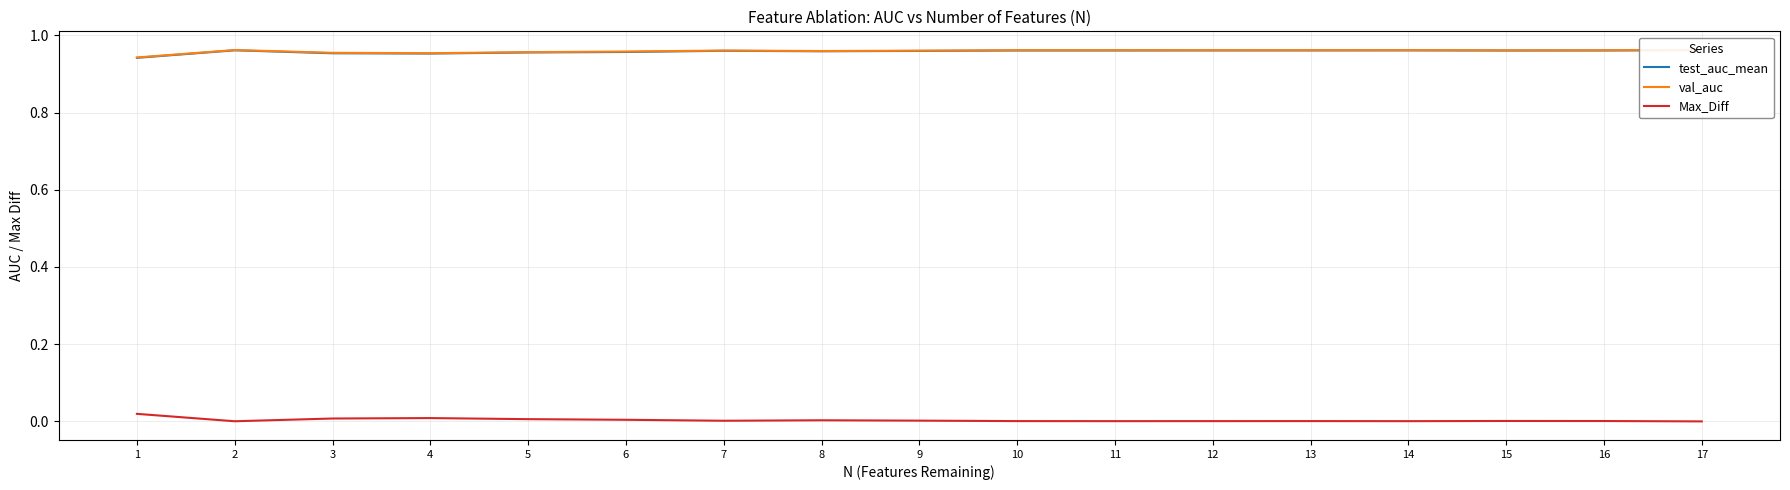

What are all the series names shown in the legend?

test_auc_mean, val_auc, Max_Diff